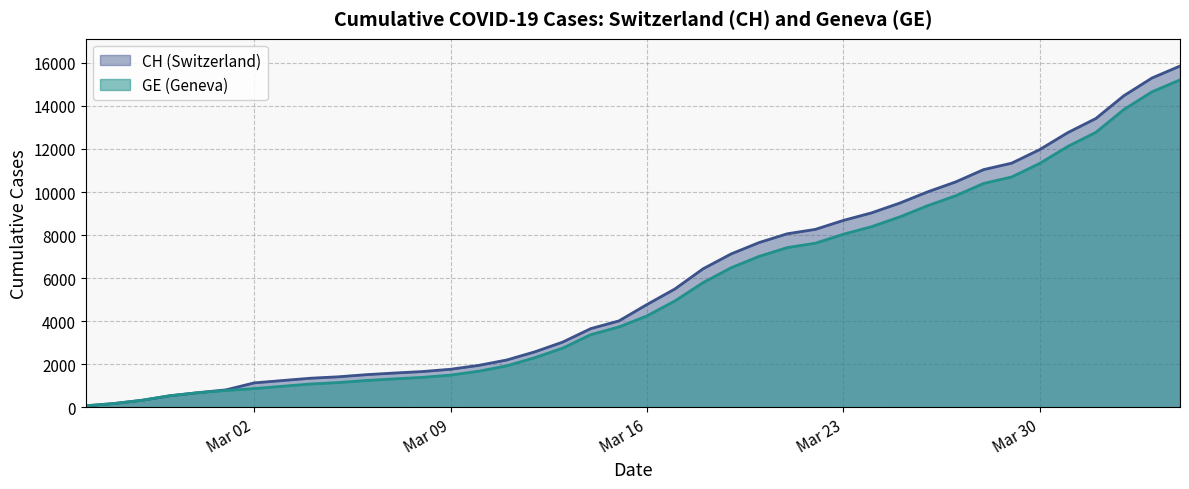

How many data points does each series have?

40